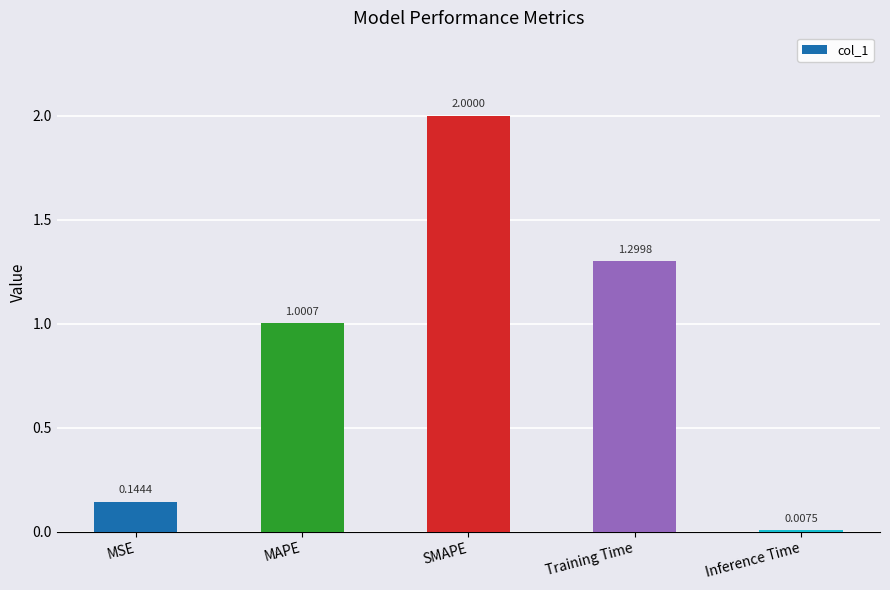

What is the change in value from Training Time to Inference Time?

-1.3